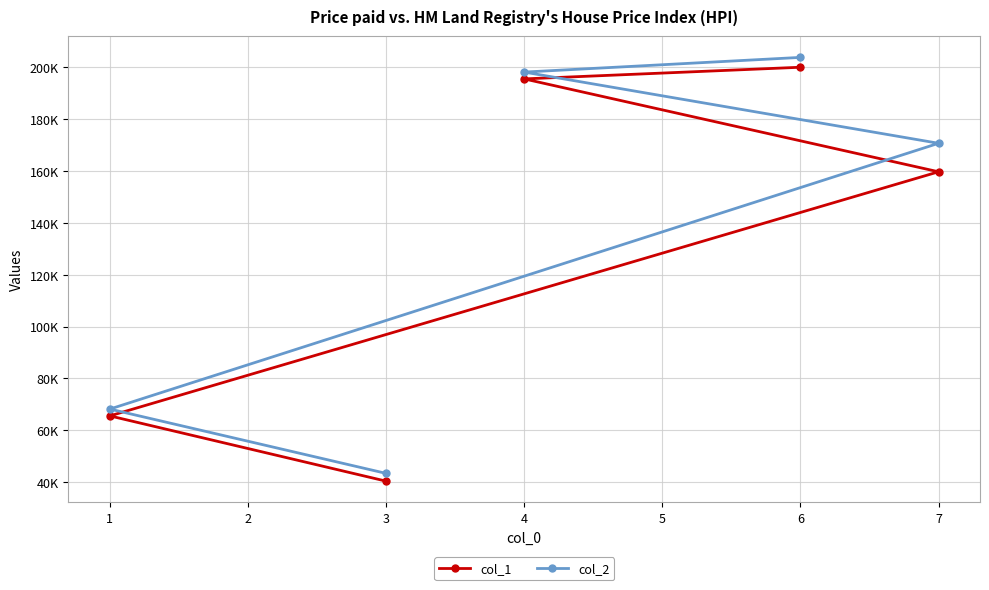

List the series in order of their overall mean, highest first.

col_2, col_1